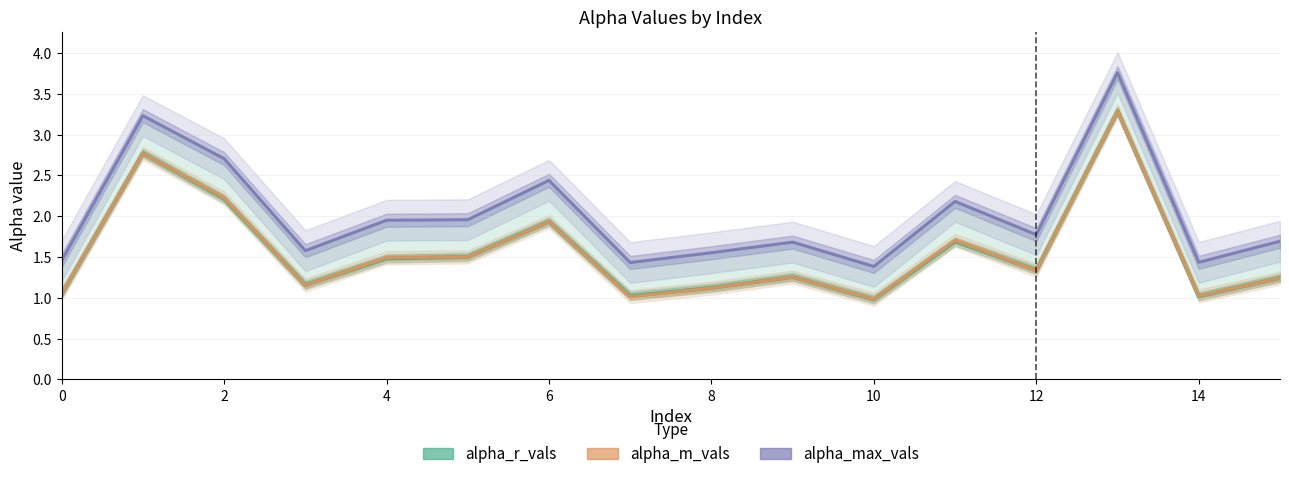

What are all the series names shown in the legend?

alpha_r_vals, alpha_m_vals, alpha_max_vals